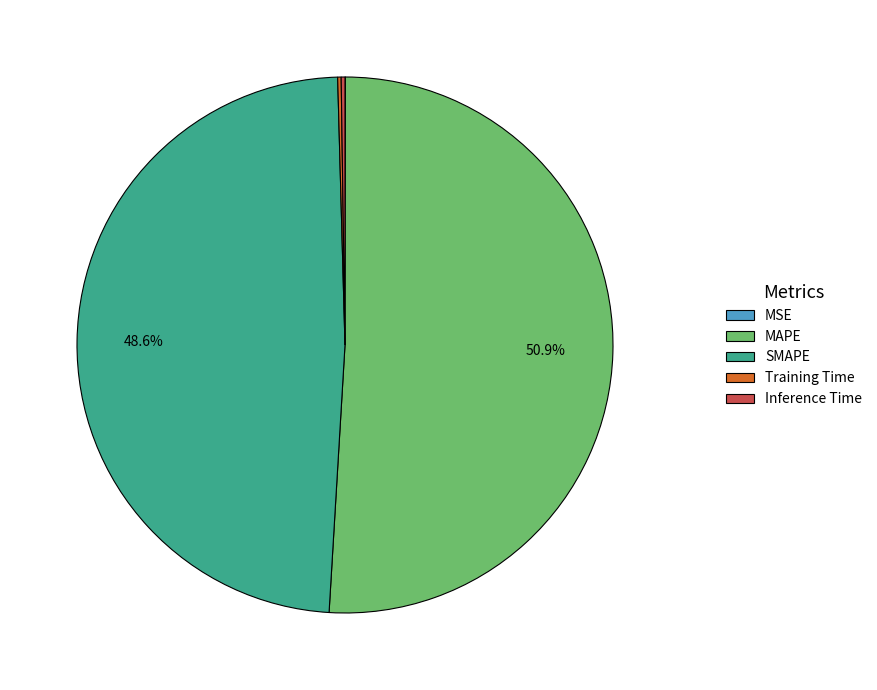

What is the largest slice in the pie chart?

MAPE